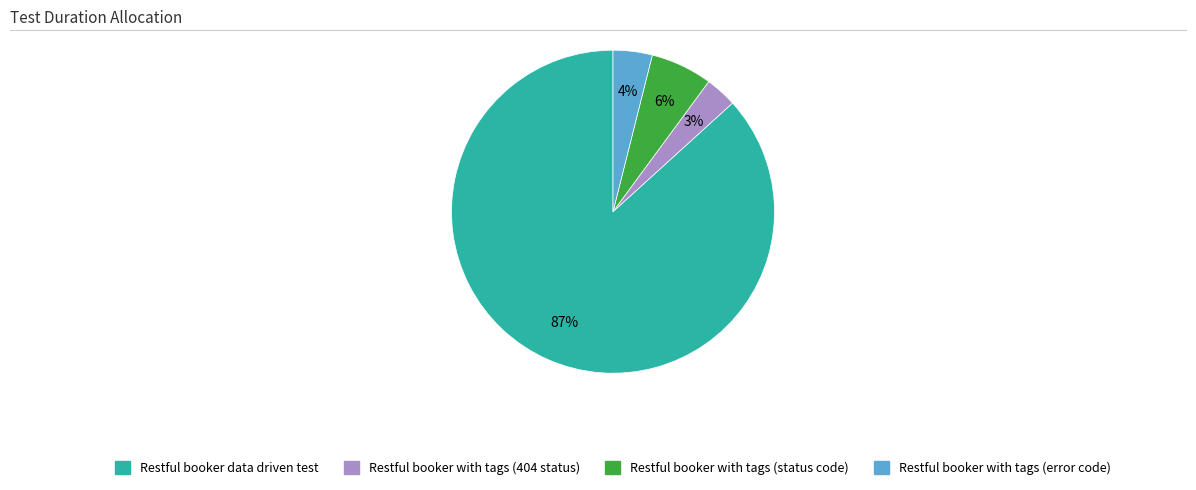

Which category has the biggest portion of the pie?

Restful booker data driven test